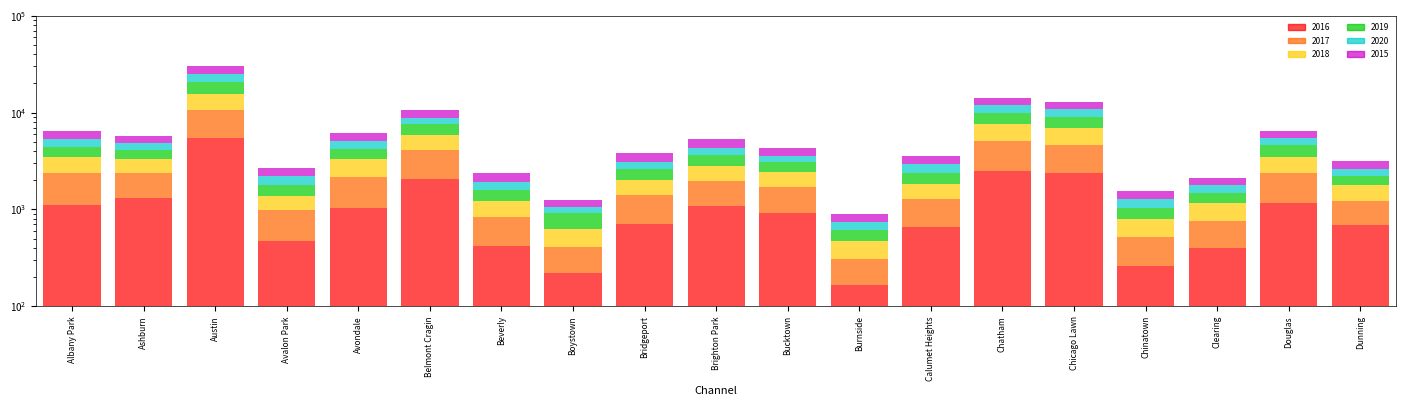

Which series changed the most between Beverly and Bucktown?

2016